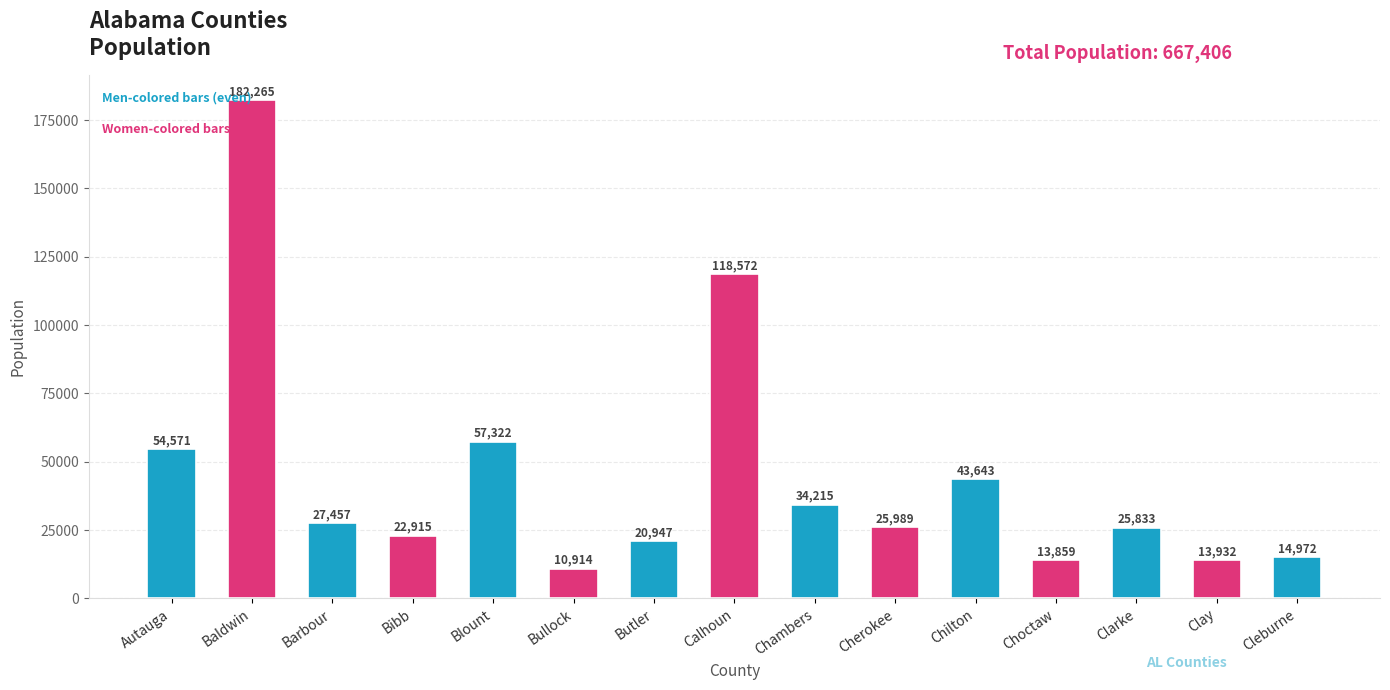

List the labels in order of value, largest first.

Baldwin, Calhoun, Blount, Autauga, Chilton, Chambers, Barbour, Cherokee, Clarke, Bibb, Butler, Cleburne, Clay, Choctaw, Bullock